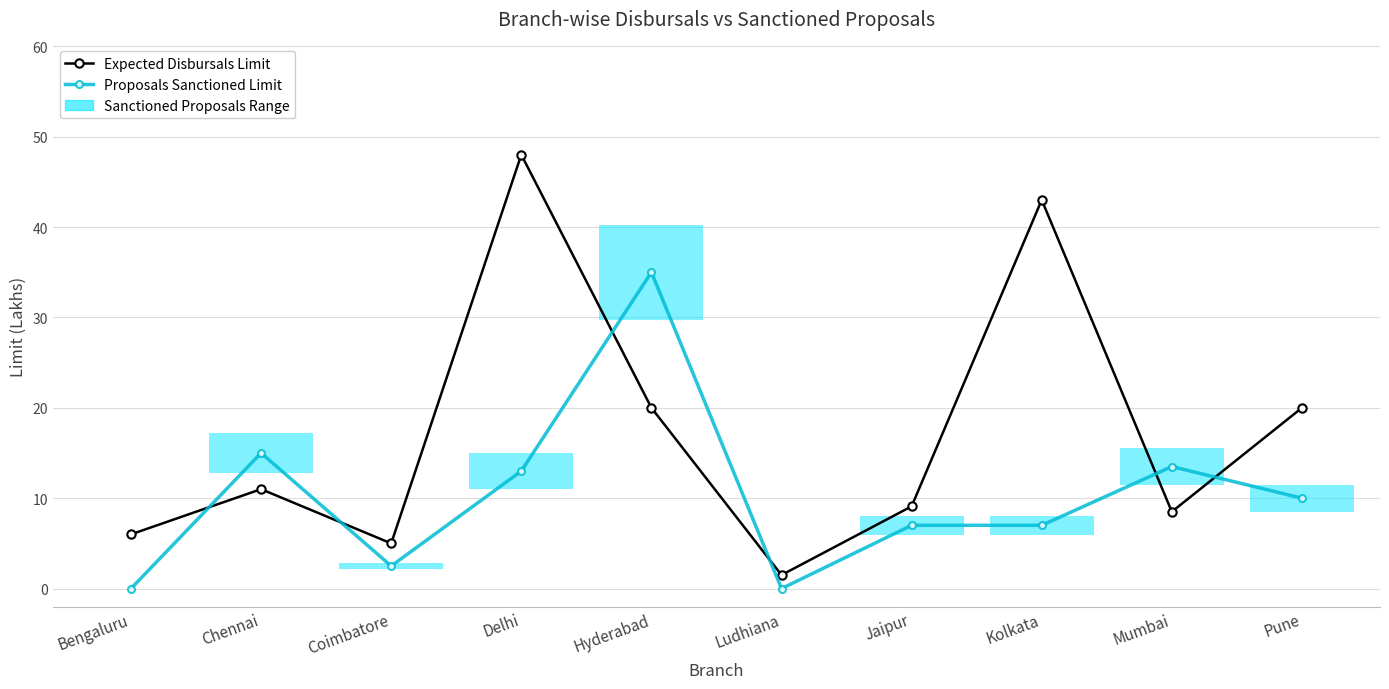

List the labels in order of Proposals Sanctioned Limit value, largest first.

Hyderabad, Chennai, Mumbai, Delhi, Pune, Jaipur, Kolkata, Coimbatore, Bengaluru, Ludhiana